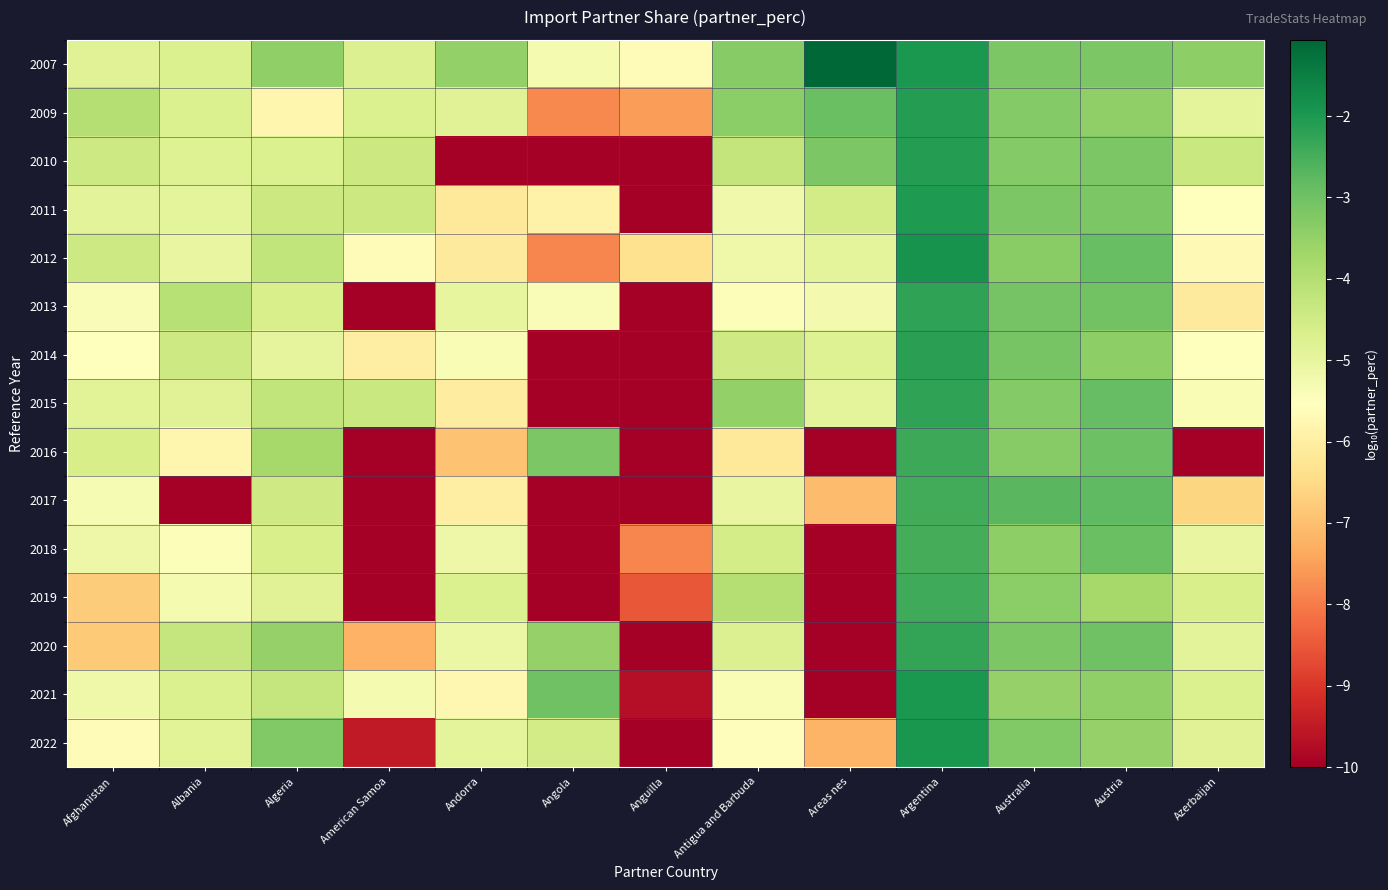

Reading right to left, transcribe all the data shown in this chart.

2007: Azerbaijan=-3.4	Austria=-3.2	Australia=-3.2	Argentina=-2.0	Areas nes=-1.1	Antigua and Barbuda=-3.3	Anguilla=-5.6	Angola=-5.3	Andorra=-3.5	American Samoa=-4.7	Algeria=-3.5	Albania=-4.7	Afghanistan=-4.8
2009: Azerbaijan=-4.9	Austria=-3.4	Australia=-3.3	Argentina=-2.1	Areas nes=-2.9	Antigua and Barbuda=-3.4	Anguilla=-7.5	Angola=-7.8	Andorra=-4.8	American Samoa=-4.7	Algeria=-5.8	Albania=-4.7	Afghanistan=-4.0
2010: Azerbaijan=-4.4	Austria=-3.2	Australia=-3.3	Argentina=-2.1	Areas nes=-3.2	Antigua and Barbuda=-4.2	Anguilla=-10.0	Angola=-10.0	Andorra=-10.0	American Samoa=-4.4	Algeria=-4.7	Albania=-4.8	Afghanistan=-4.4
2011: Azerbaijan=-5.5	Austria=-3.2	Australia=-3.2	Argentina=-2.0	Areas nes=-4.5	Antigua and Barbuda=-5.2	Anguilla=-10.0	Angola=-5.9	Andorra=-6.2	American Samoa=-4.4	Algeria=-4.4	Albania=-4.9	Afghanistan=-4.9
2012: Azerbaijan=-5.7	Austria=-2.9	Australia=-3.4	Argentina=-1.9	Areas nes=-4.9	Antigua and Barbuda=-5.2	Anguilla=-6.3	Angola=-7.9	Andorra=-6.1	American Samoa=-5.6	Algeria=-4.2	Albania=-5.0	Afghanistan=-4.4
2013: Azerbaijan=-6.1	Austria=-3.0	Australia=-3.1	Argentina=-2.2	Areas nes=-5.3	Antigua and Barbuda=-5.4	Anguilla=-10.0	Angola=-5.4	Andorra=-5.0	American Samoa=-10.0	Algeria=-4.6	Albania=-4.0	Afghanistan=-5.4
2014: Azerbaijan=-5.5	Austria=-3.4	Australia=-3.1	Argentina=-2.2	Areas nes=-4.8	Antigua and Barbuda=-4.5	Anguilla=-10.0	Angola=-10.0	Andorra=-5.4	American Samoa=-6.0	Algeria=-5.0	Albania=-4.4	Afghanistan=-5.6
2015: Azerbaijan=-5.4	Austria=-2.9	Australia=-3.3	Argentina=-2.2	Areas nes=-4.9	Antigua and Barbuda=-3.5	Anguilla=-10.0	Angola=-10.0	Andorra=-6.0	American Samoa=-4.4	Algeria=-4.2	Albania=-4.8	Afghanistan=-4.8
2016: Azerbaijan=-10.0	Austria=-3.0	Australia=-3.3	Argentina=-2.4	Areas nes=-10.0	Antigua and Barbuda=-6.2	Anguilla=-10.0	Angola=-3.2	Andorra=-6.9	American Samoa=-10.0	Algeria=-3.8	Albania=-5.8	Afghanistan=-4.6
2017: Azerbaijan=-6.6	Austria=-2.8	Australia=-2.7	Argentina=-2.4	Areas nes=-7.1	Antigua and Barbuda=-5.0	Anguilla=-10.0	Angola=-10.0	Andorra=-6.0	American Samoa=-10.0	Algeria=-4.5	Albania=-10.0	Afghanistan=-5.3
2018: Azerbaijan=-5.0	Austria=-2.9	Australia=-3.4	Argentina=-2.5	Areas nes=-10.0	Antigua and Barbuda=-4.6	Anguilla=-7.9	Angola=-10.0	Andorra=-5.1	American Samoa=-10.0	Algeria=-4.6	Albania=-5.5	Afghanistan=-5.1
2019: Azerbaijan=-4.7	Austria=-3.8	Australia=-3.4	Argentina=-2.4	Areas nes=-10.0	Antigua and Barbuda=-4.0	Anguilla=-8.5	Angola=-10.0	Andorra=-4.7	American Samoa=-10.0	Algeria=-4.8	Albania=-5.3	Afghanistan=-6.8
2020: Azerbaijan=-4.9	Austria=-3.0	Australia=-3.2	Argentina=-2.3	Areas nes=-10.0	Antigua and Barbuda=-4.8	Anguilla=-10.0	Angola=-3.5	Andorra=-5.1	American Samoa=-7.2	Algeria=-3.5	Albania=-4.3	Afghanistan=-6.8
2021: Azerbaijan=-4.7	Austria=-3.5	Australia=-3.5	Argentina=-2.0	Areas nes=-10.0	Antigua and Barbuda=-5.4	Anguilla=-9.7	Angola=-3.0	Andorra=-5.8	American Samoa=-5.3	Algeria=-4.3	Albania=-4.7	Afghanistan=-5.2
2022: Azerbaijan=-4.8	Austria=-3.5	Australia=-3.2	Argentina=-2.0	Areas nes=-7.2	Antigua and Barbuda=-5.6	Anguilla=-10.0	Angola=-4.5	Andorra=-4.9	American Samoa=-9.5	Algeria=-3.2	Albania=-4.8	Afghanistan=-5.6